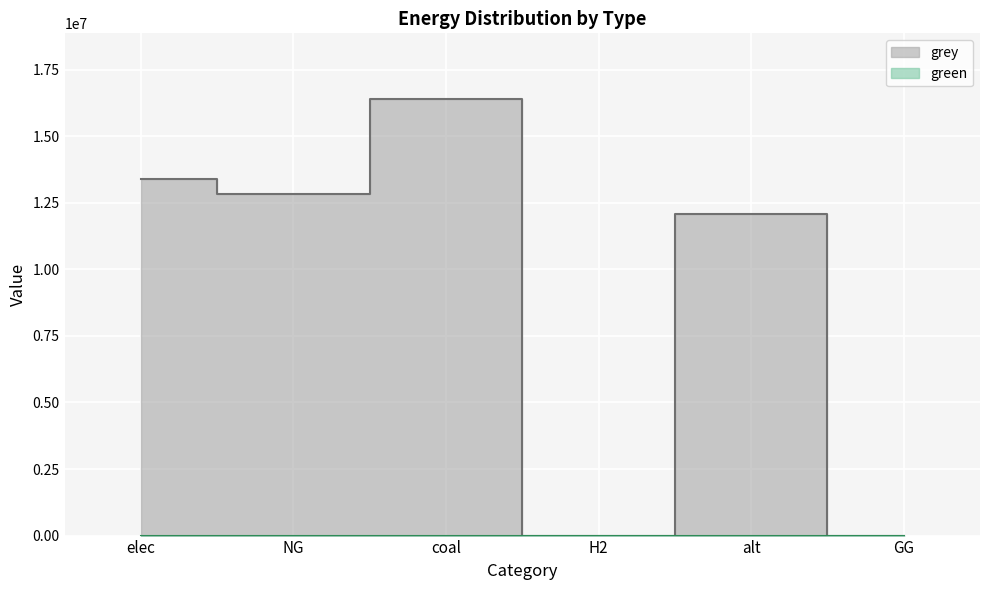

True or false: the data shows 16401811.8 at coal.

True